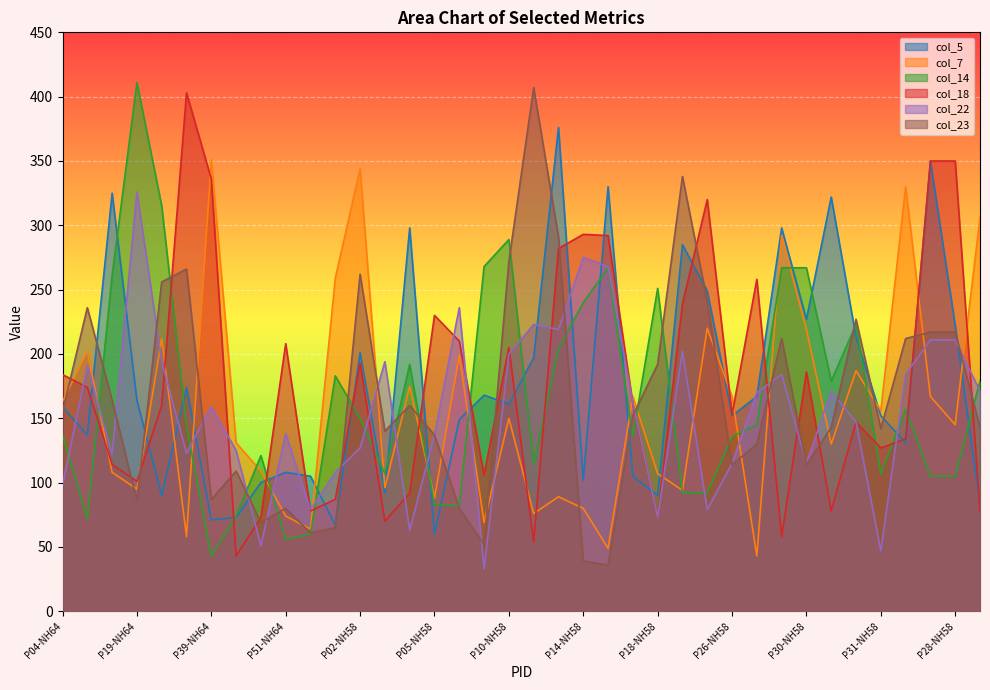

Reading left to right, list all the values displayed in this chart.

col_5: 159	137	325	164	90	174	71	73	100	108	105	67	201	92	298	60	149	168	161	197	376	102	330	105	90	285	249	152	167	298	227	322	213	152	131	350	222	83
col_7: 163	202	108	95	212	58	351	131	109	74	64	259	344	96	175	88	199	69	150	76	89	80	49	167	107	94	220	167	43	292	219	130	187	156	330	167	145	306
col_14: 137	72	261	411	315	144	43	74	121	56	60	183	150	107	192	83	82	268	289	115	204	240	267	136	251	92	92	136	145	267	267	179	223	107	157	105	105	179
col_18: 184	174	114	101	160	403	336	43	73	208	78	87	193	70	92	230	210	106	205	54	282	293	292	161	73	239	320	153	258	58	186	78	147	127	134	350	350	78
col_22: 98	191	122	326	194	123	159	125	51	138	79	108	127	194	63	137	236	33	200	223	219	275	268	162	73	202	79	115	170	184	115	171	147	47	184	211	211	171
col_23: 155	236	164	86	256	266	87	109	69	80	61	65	262	140	160	137	80	52	272	407	291	39	36	152	192	338	241	114	130	212	114	143	227	142	212	217	217	143